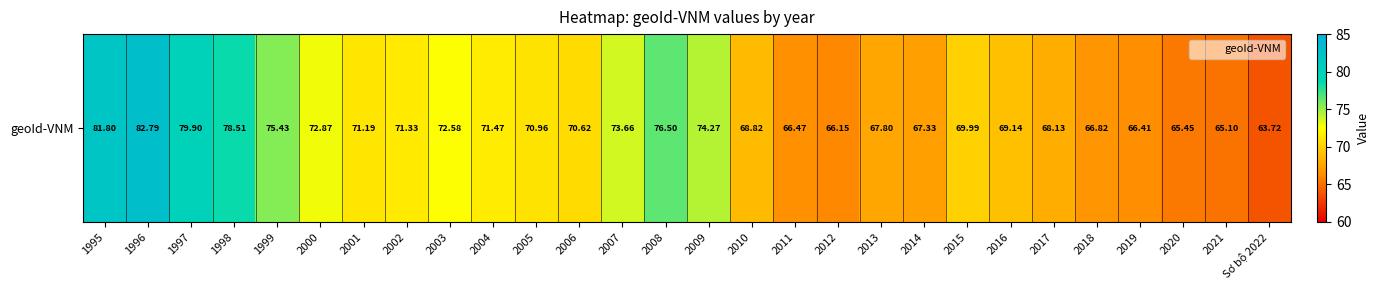

What is the maximum value shown in the chart?

82.8